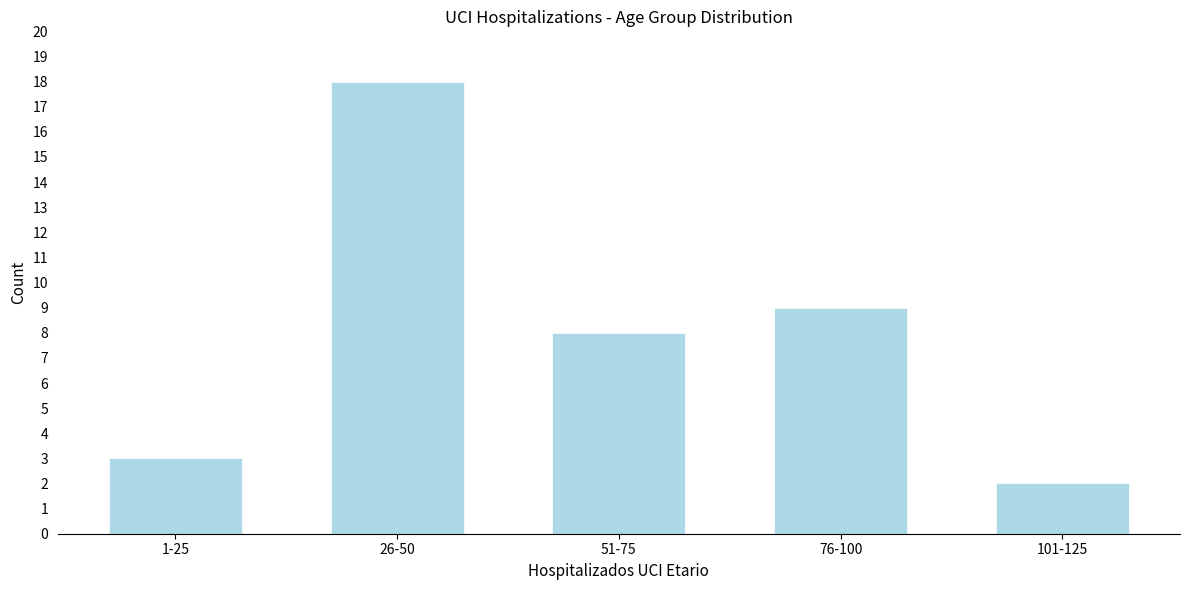

Reading left to right, what are all the values shown in this chart?

3	18	8	9	2